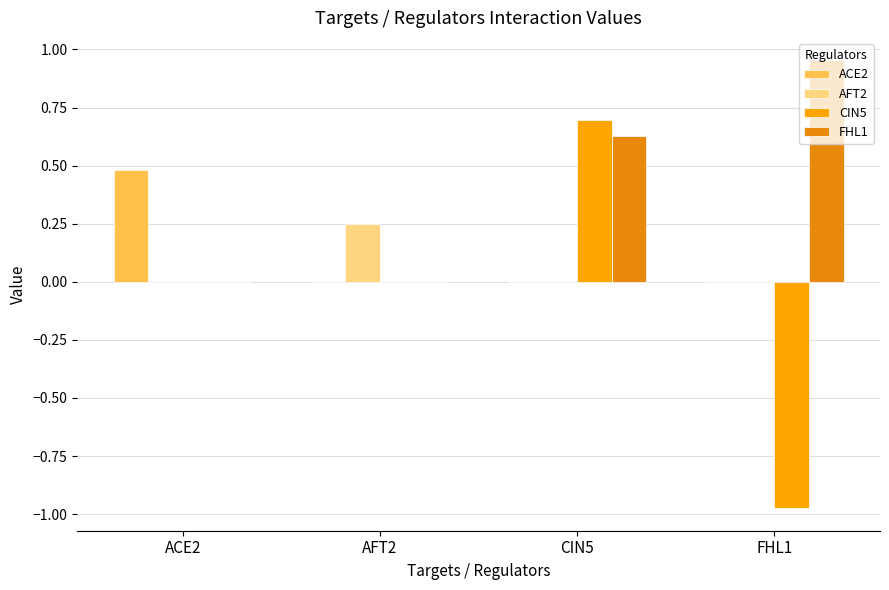

At ACE2, list the series in order from largest to smallest.

ACE2, AFT2, CIN5, FHL1